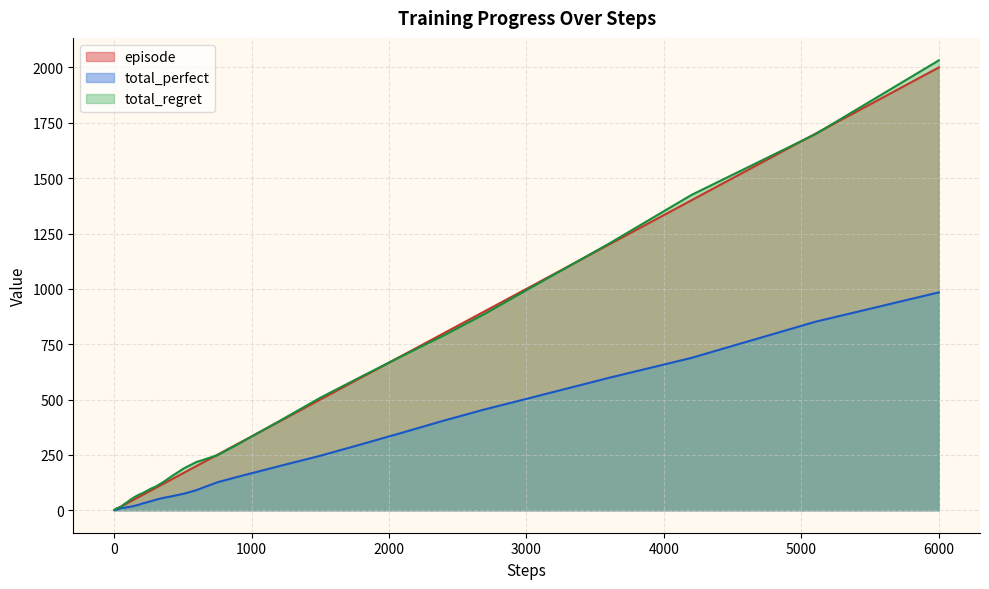

Which label corresponds to the largest value in the chart?

6000